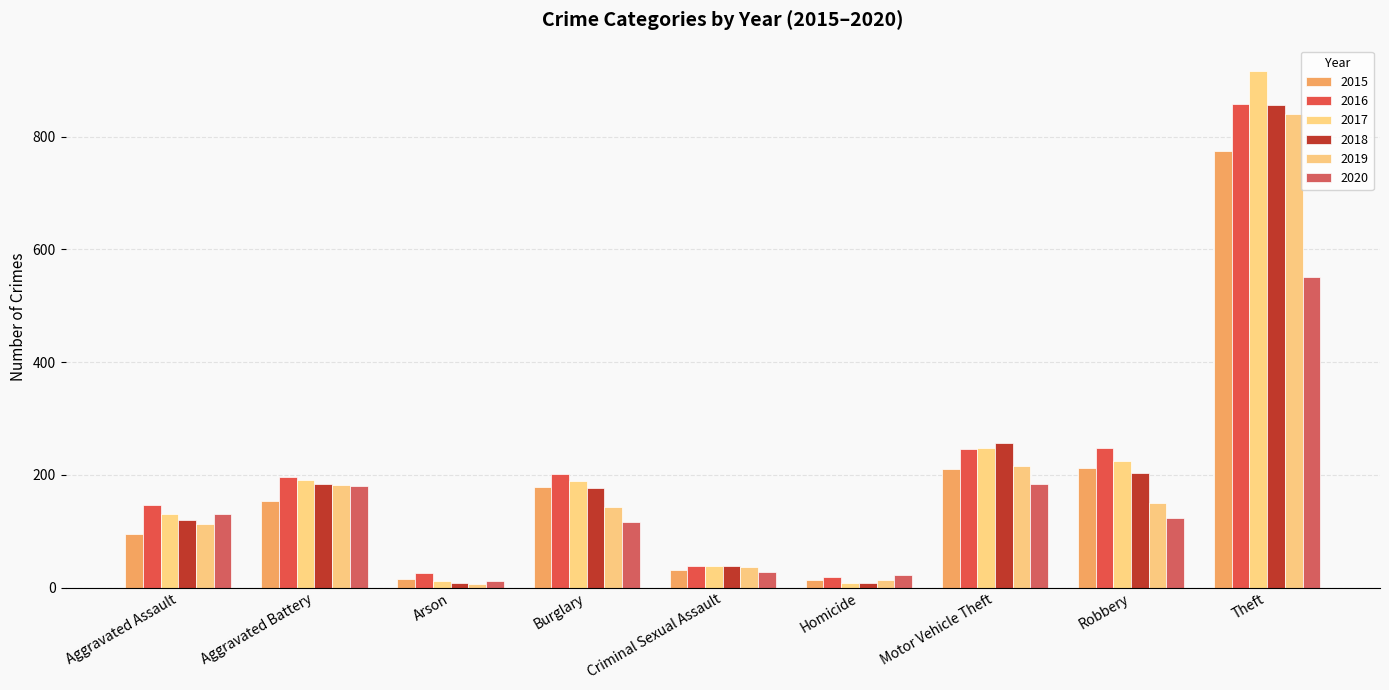

Reading left to right, extract all data points from this chart.

2015: 95	154	15	178	31	13	211	212	774
2016: 146	196	25	201	39	18	245	247	858
2017: 131	191	12	189	38	8	247	224	916
2018: 119	183	8	176	38	8	256	204	856
2019: 113	182	6	143	37	14	216	150	841
2020: 131	180	12	116	28	22	184	124	551